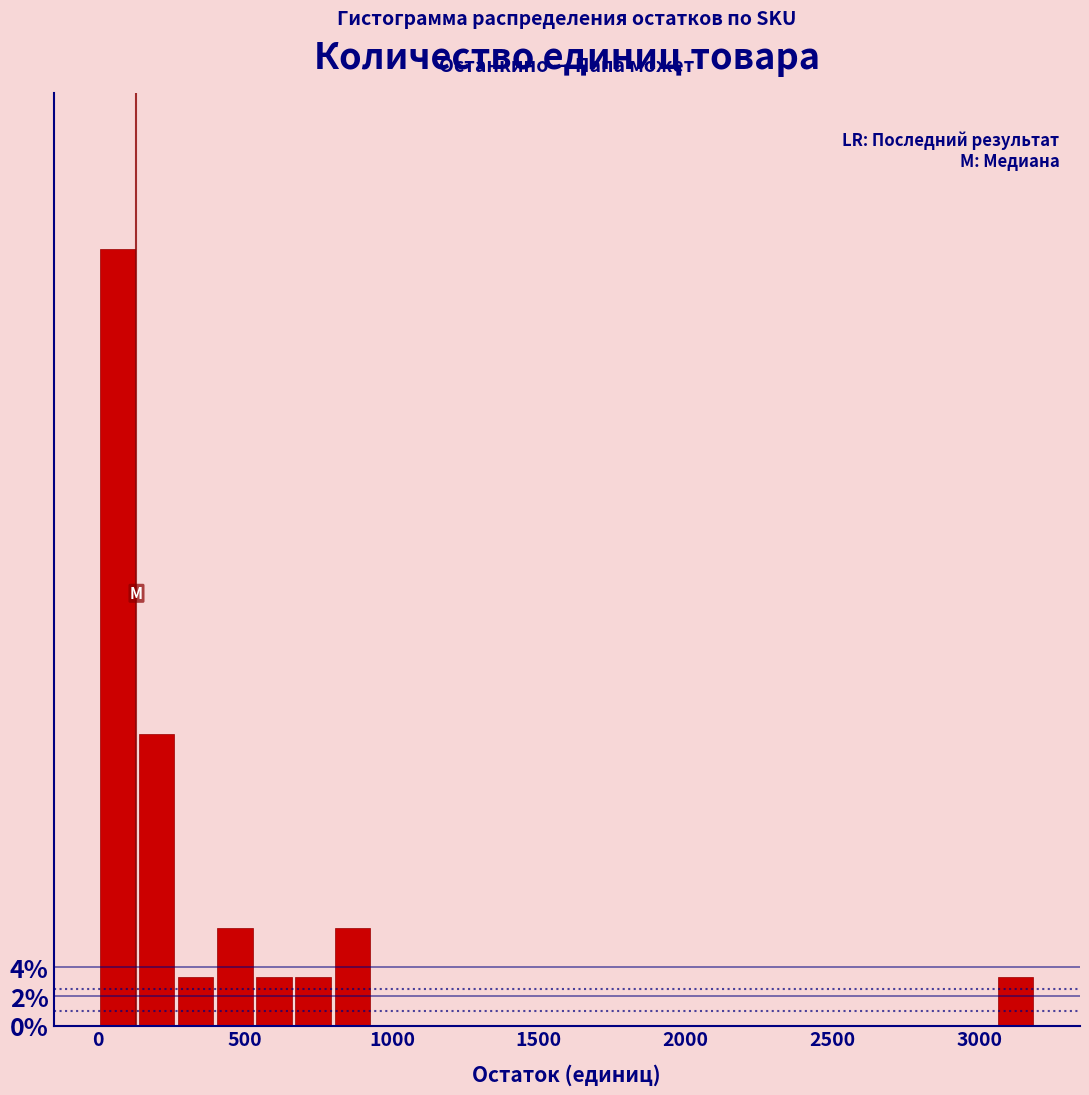

Read against the x-axis, roughly where is the centre of the tallest bar?

50